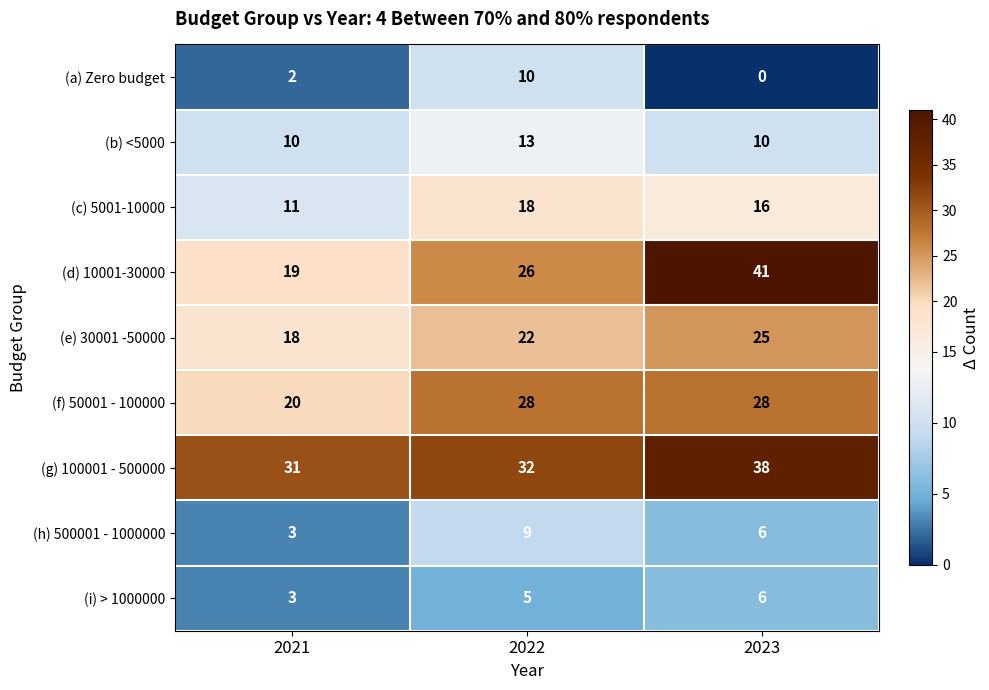

Which series has the largest total across all categories?

(g) 100001 - 500000